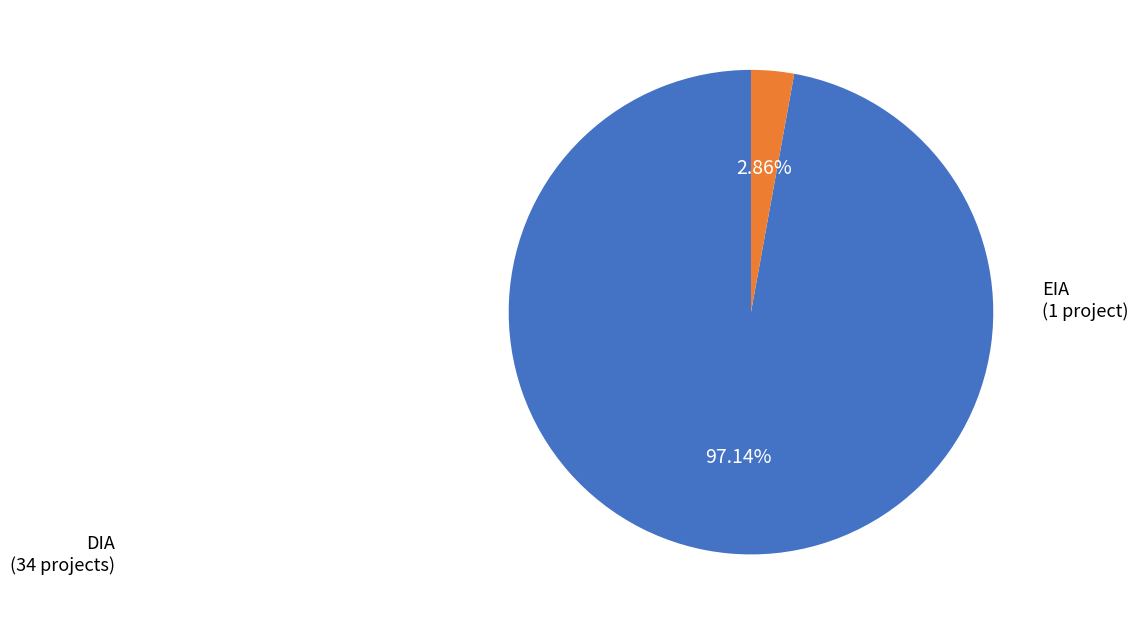

How many slices are in this pie chart?

2